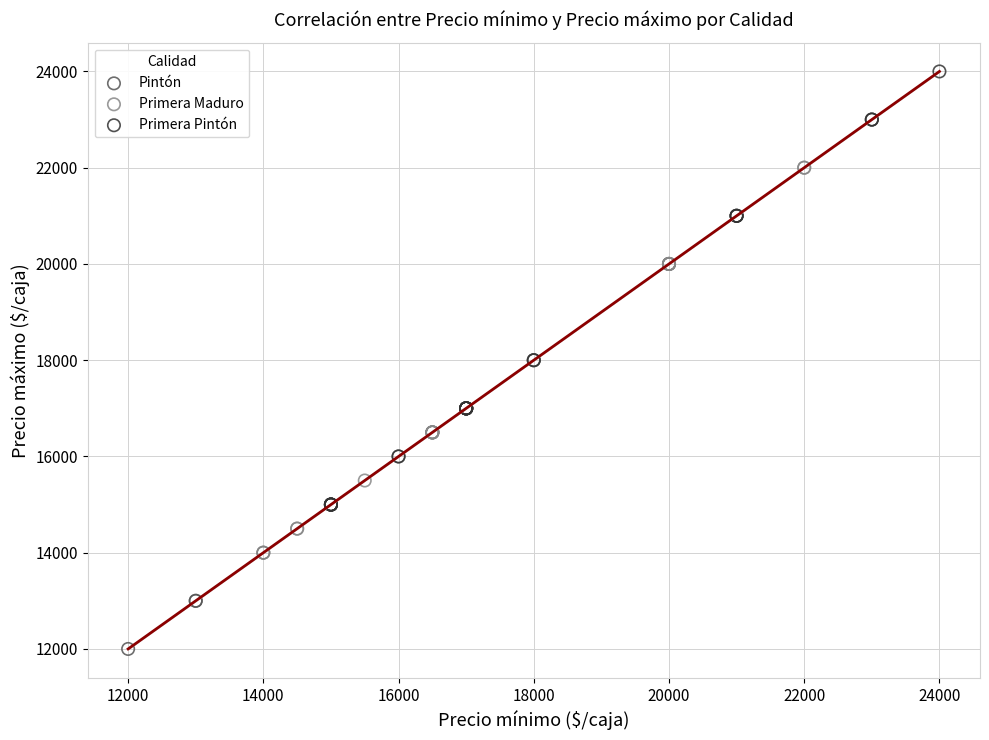

Which series reaches the minimum Y coordinate?

Pintón